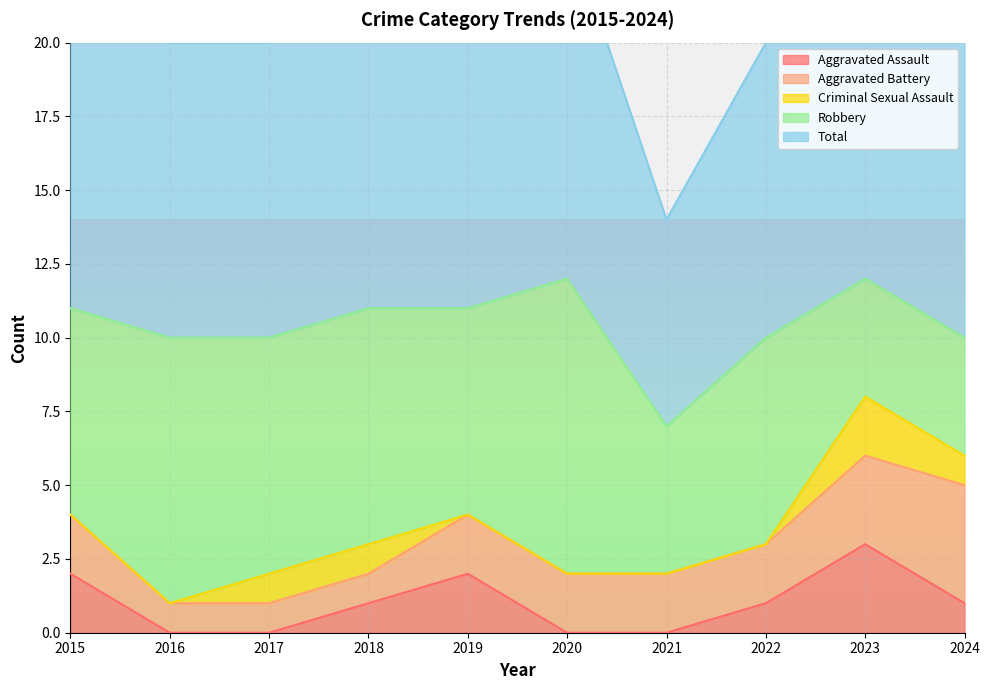

What are all the series names shown in the legend?

Aggravated Assault, Aggravated Battery, Criminal Sexual Assault, Robbery, Total